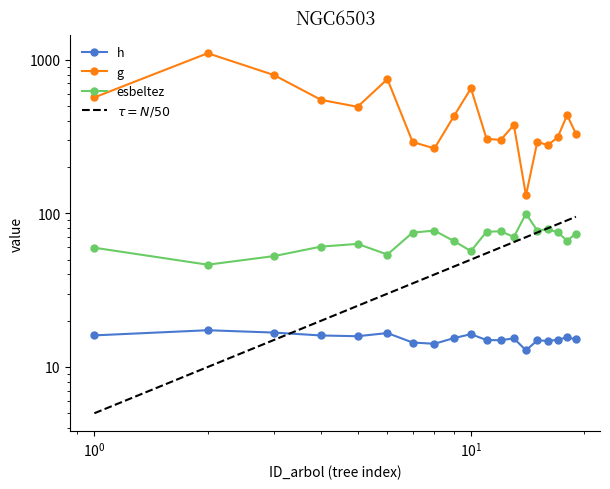

How many lines are shown in the chart?

3